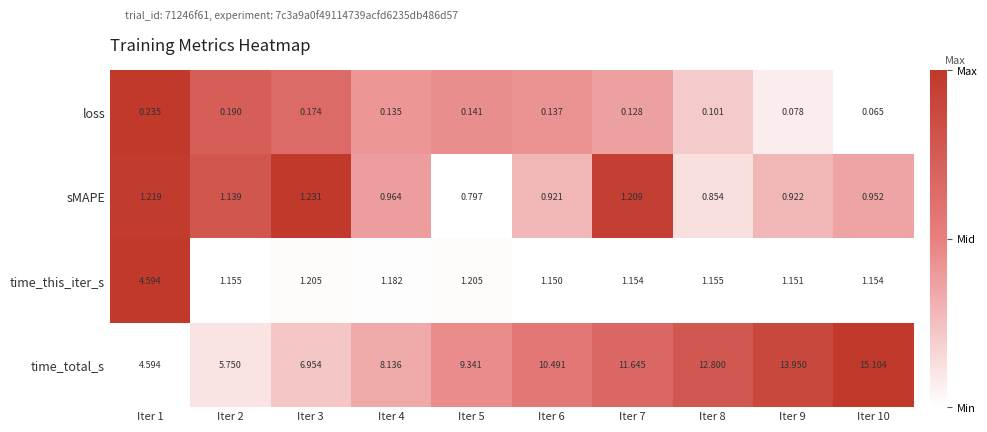

What is the greatest value displayed?

15.1